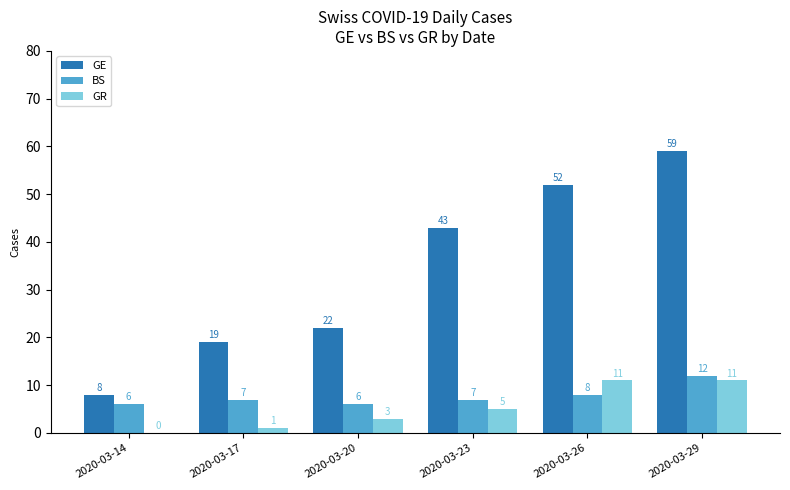

What is the sum of all GE values?

203